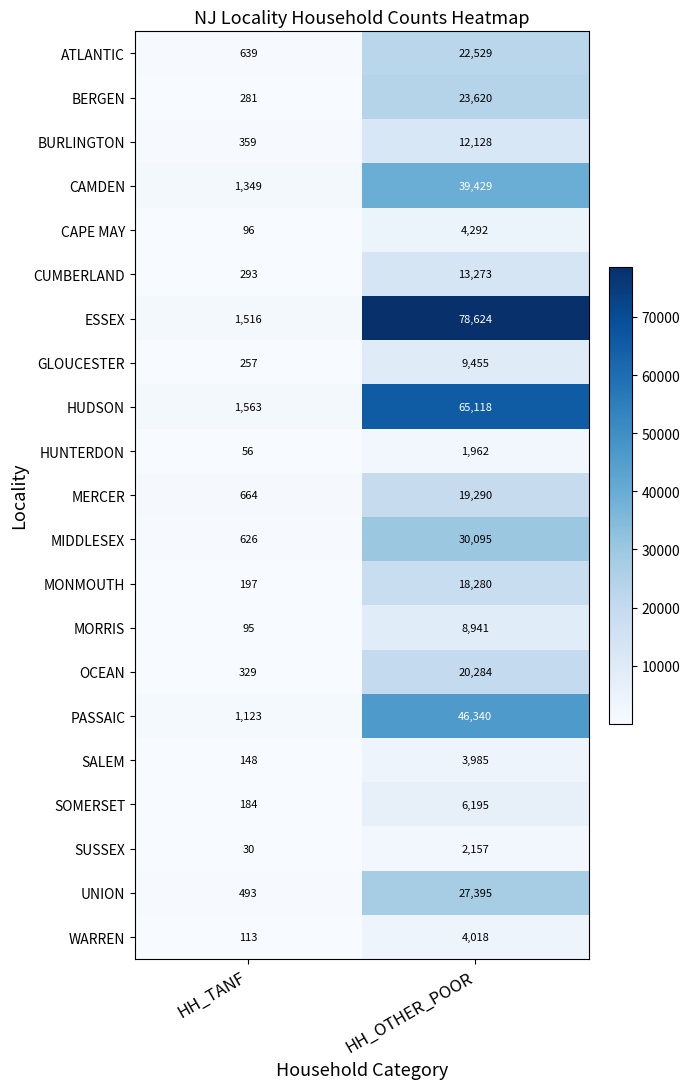

Which series changed the most between HH_TANF and HH_OTHER_POOR?

ESSEX